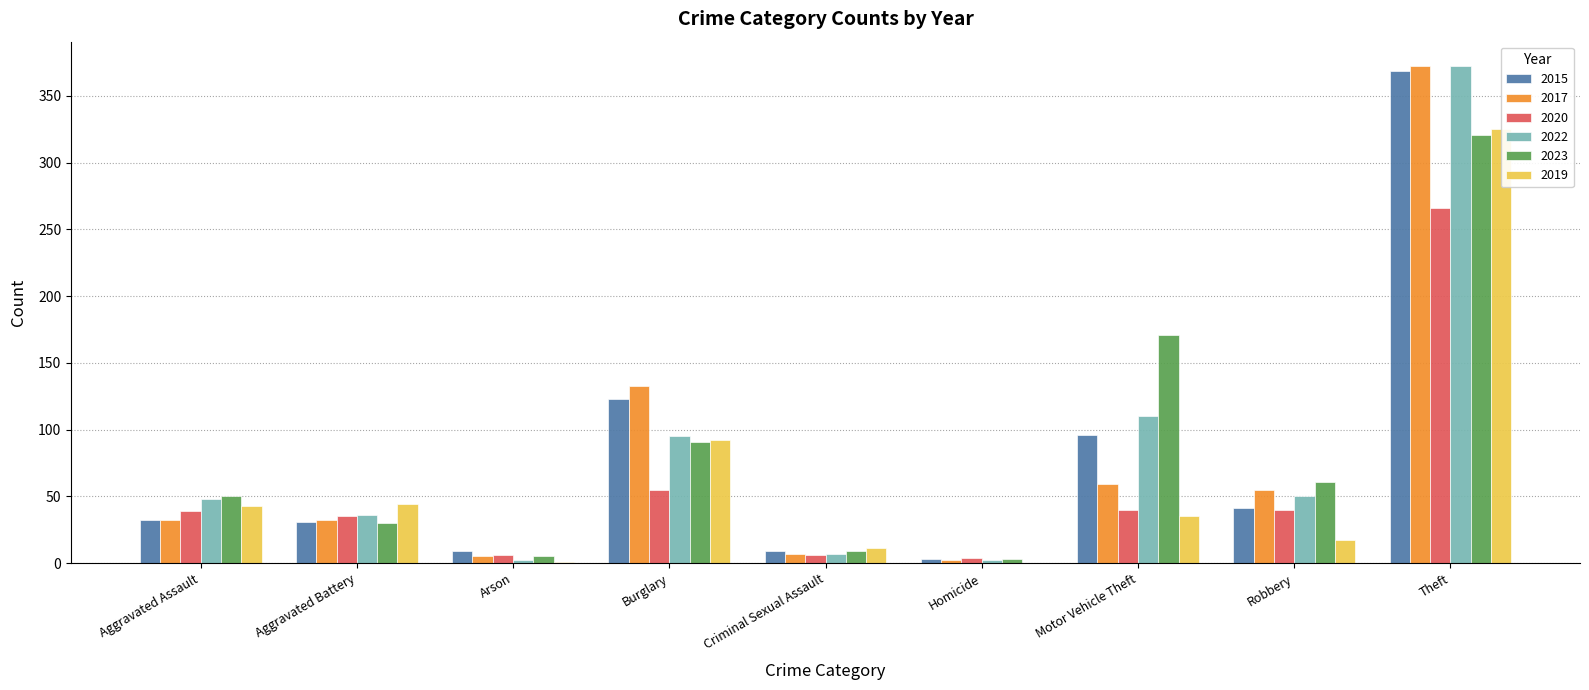

What is the difference between the 2023 values at Homicide and Robbery?

58